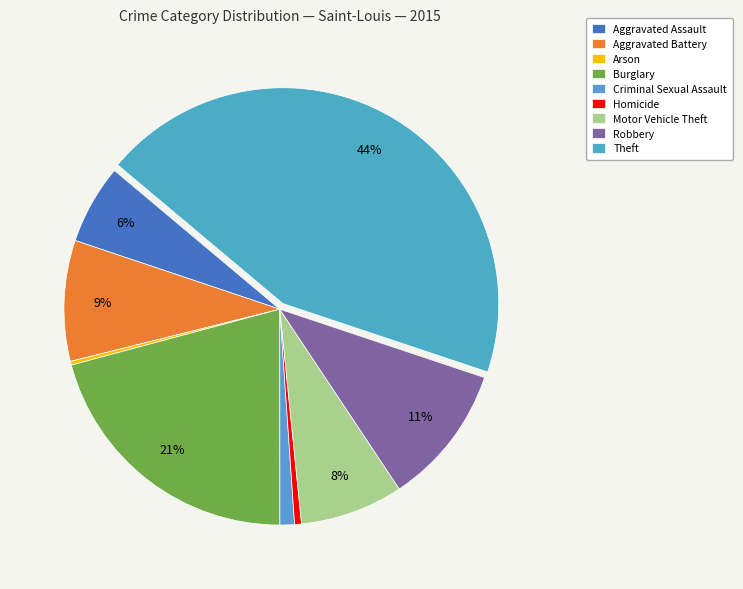

What percentage is the Homicide slice, to the nearest percent?

1%